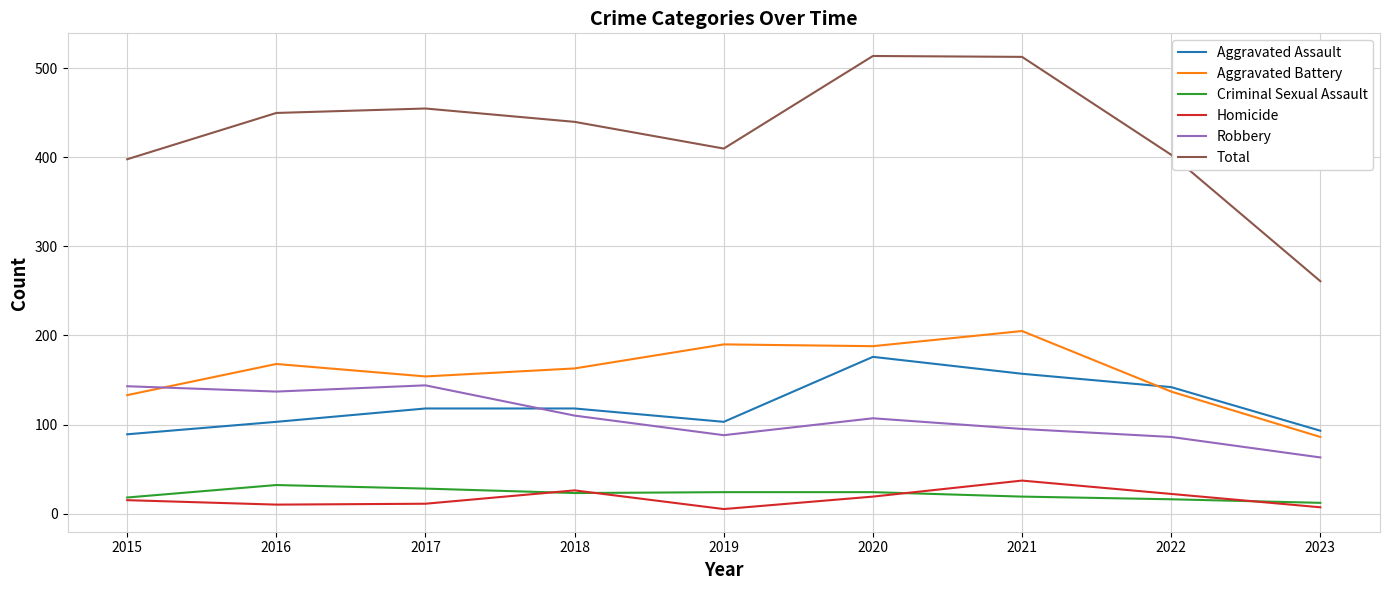

Which series has the largest range (max minus min)?

Total